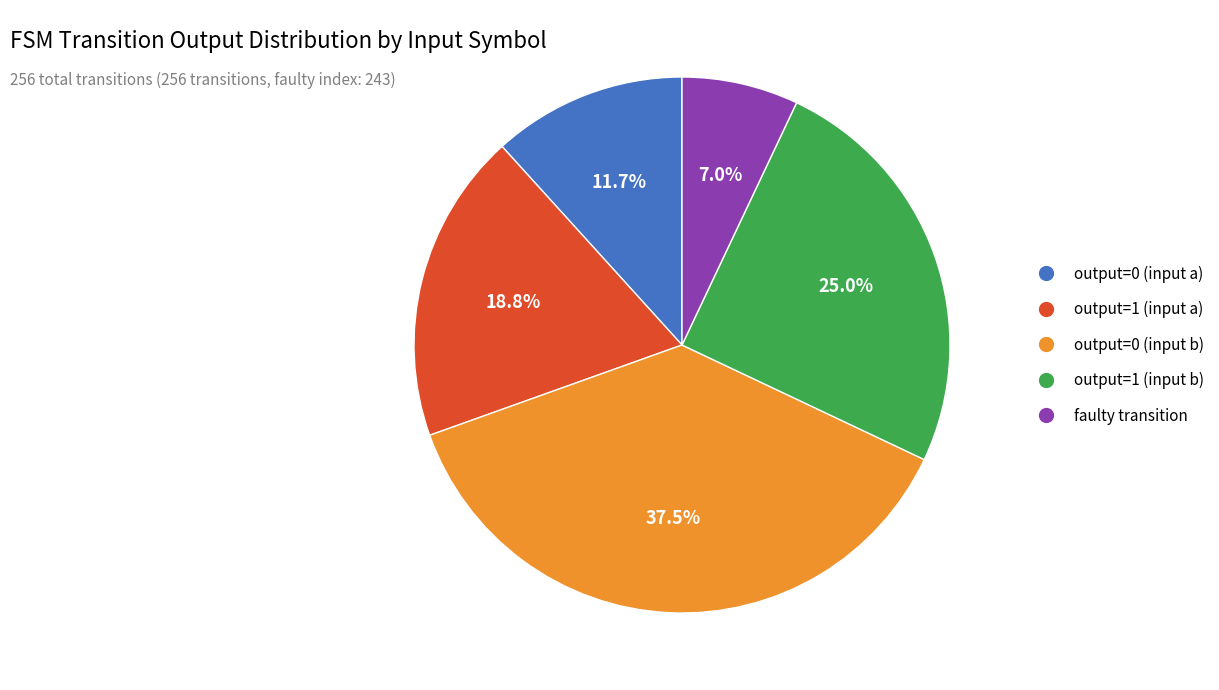

Which category has the smallest portion of the pie?

faulty transition